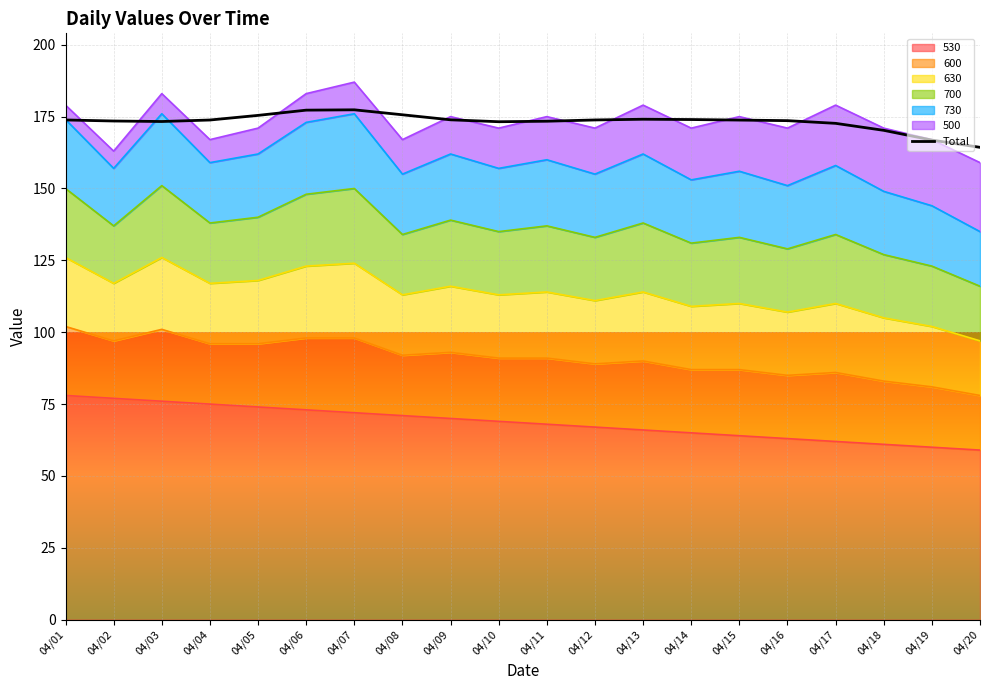

What value does the data have at 04/17?

172.7